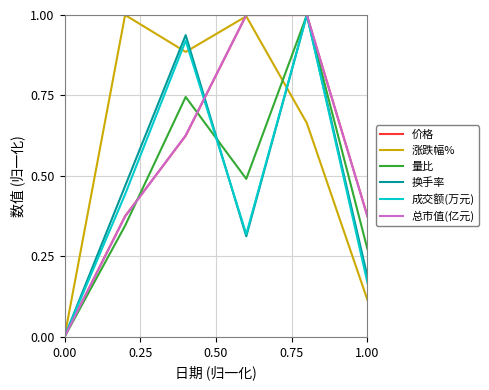

What is the difference between the maximum and minimum values in the 价格 series?

1.0